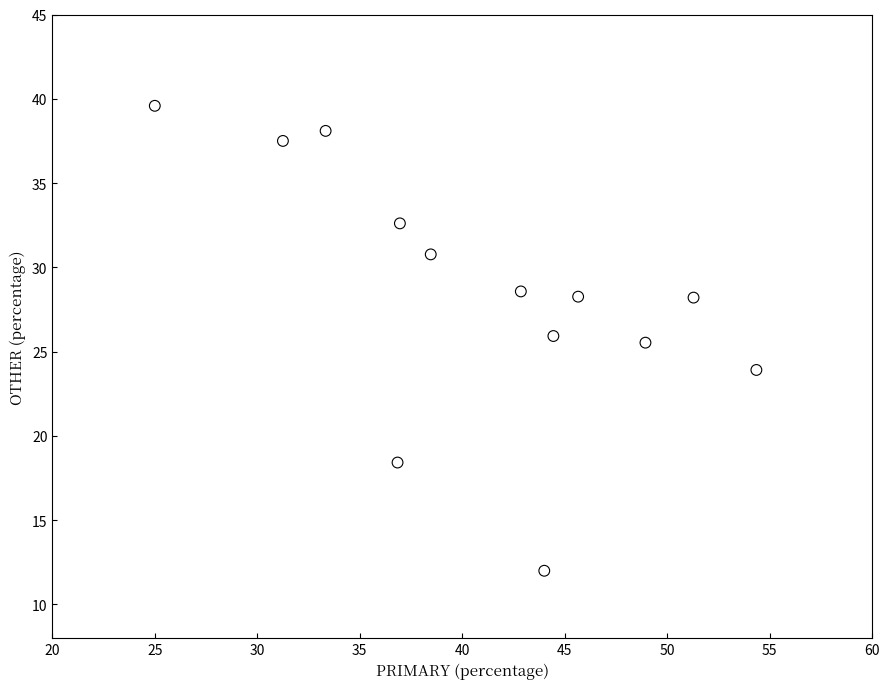

What is the range of X values (max minus min)?

29.3